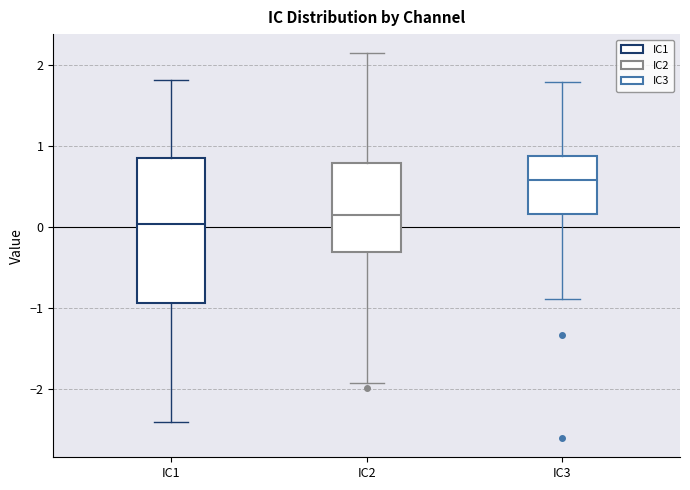

Reading left to right, transcribe this box plot: for each box, give where its median line is, the range the box spans, and where its two whiskers end, as read against the y-axis. The values are not printed on the chart, so give them approximately, as read against the axis.

IC1: median 0.0, box -0.9 to 0.9, whiskers -2.4 to 1.8
IC2: median 0.1, box -0.3 to 0.8, whiskers -1.9 to 2.1
IC3: median 0.6, box 0.2 to 0.9, whiskers -0.9 to 1.8